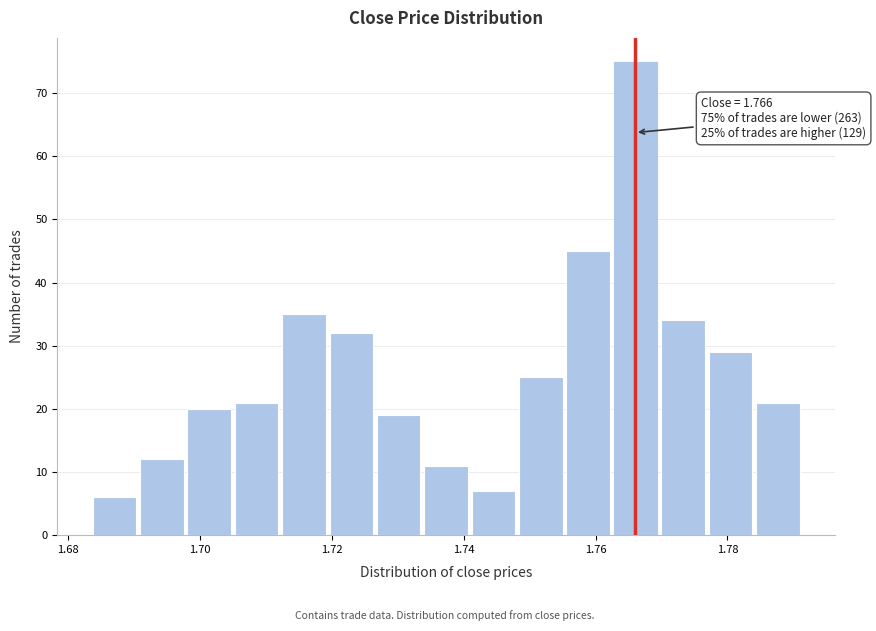

Read against the x-axis, roughly where is the centre of the tallest bar?

1.766